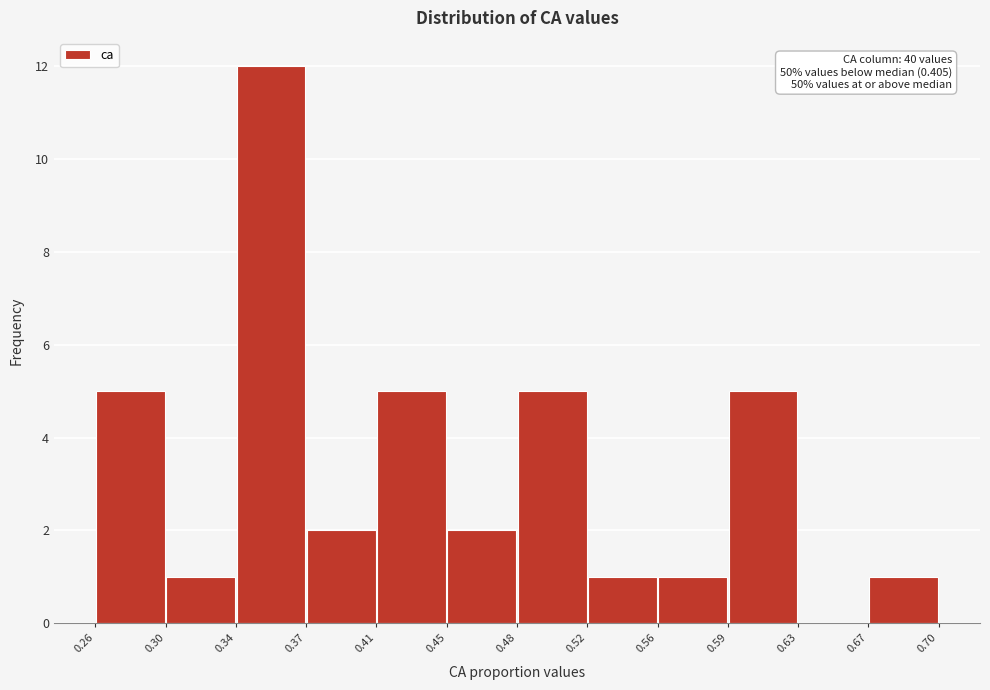

Over which range of the x-axis is the bar tallest?

0.34 to 0.37